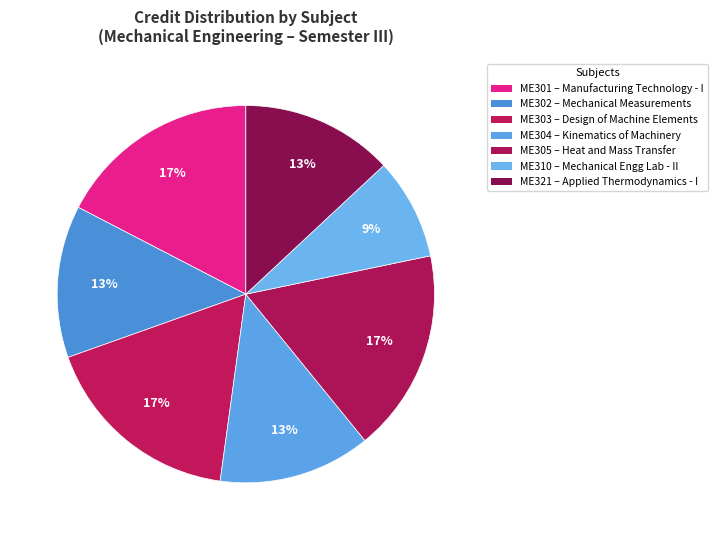

To the nearest percent, what percentage of the pie is ME305?

17%